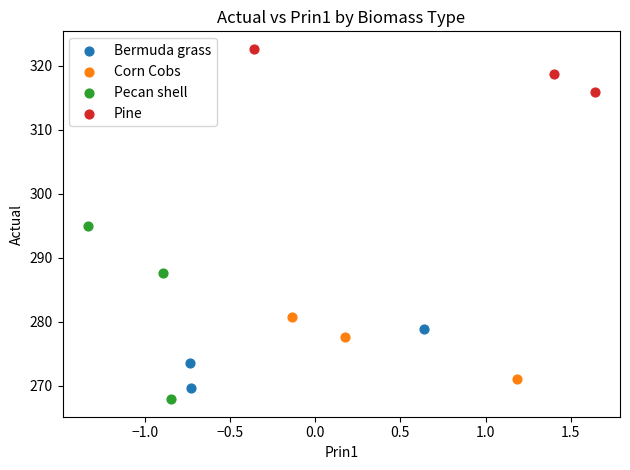

Which series contains the highest Y value?

Pine